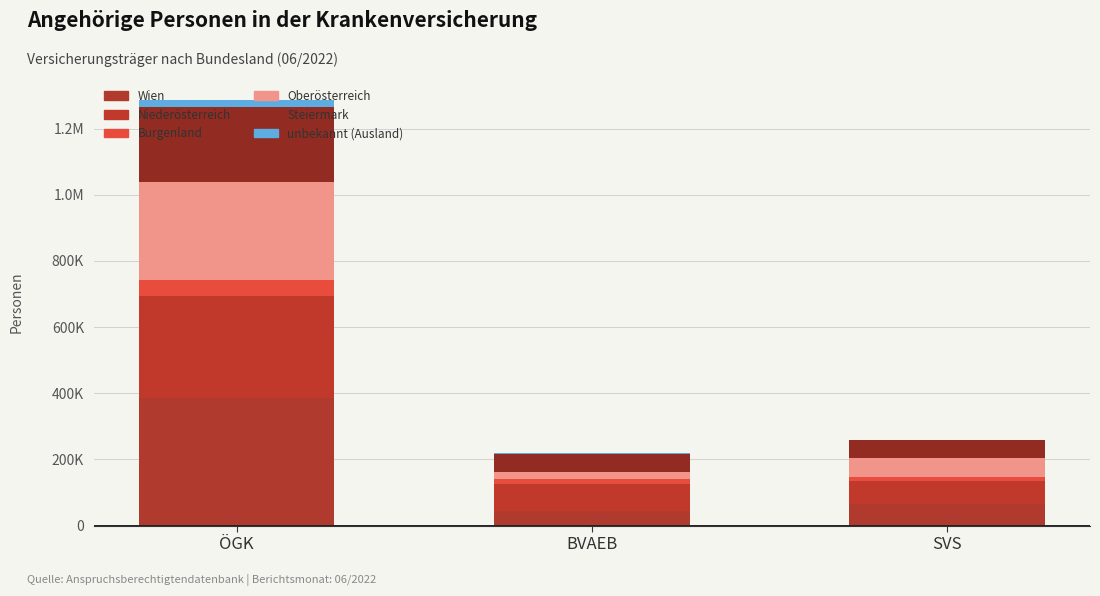

What is the label of the 1st bar from the right?

SVS